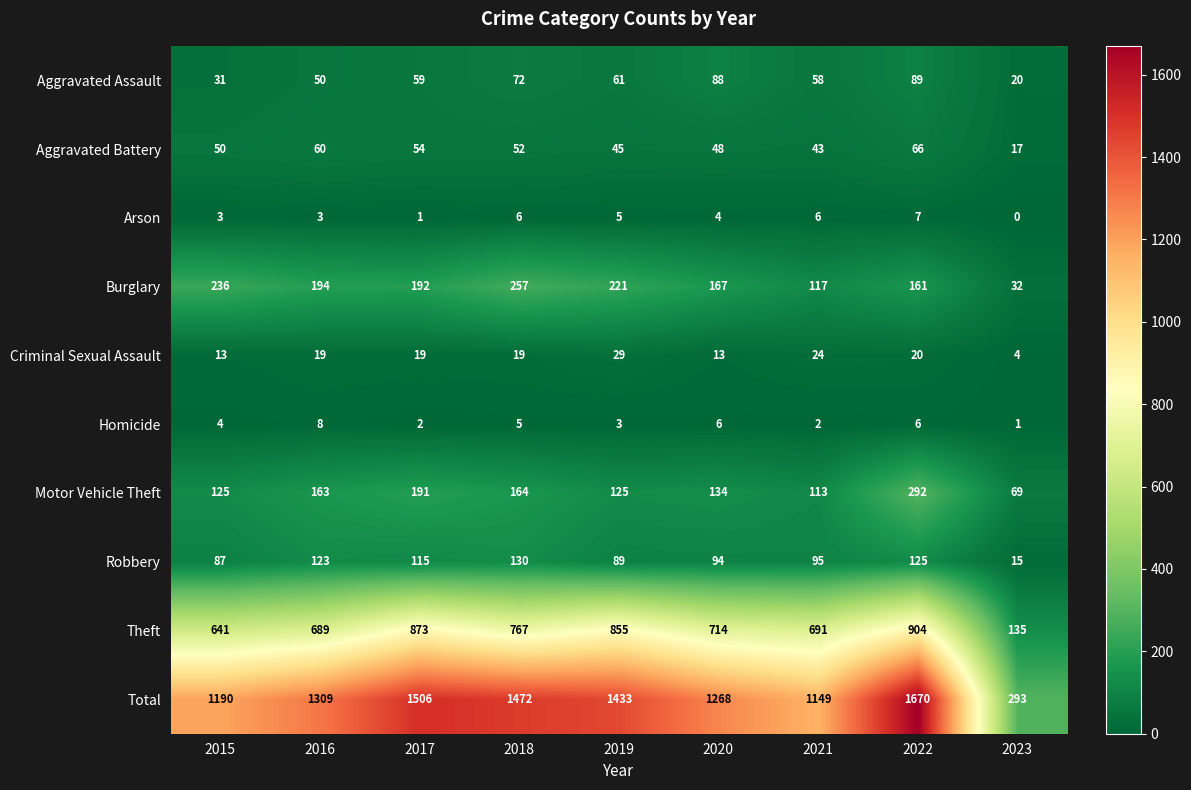

At which category is the sum across all series the highest?

2022